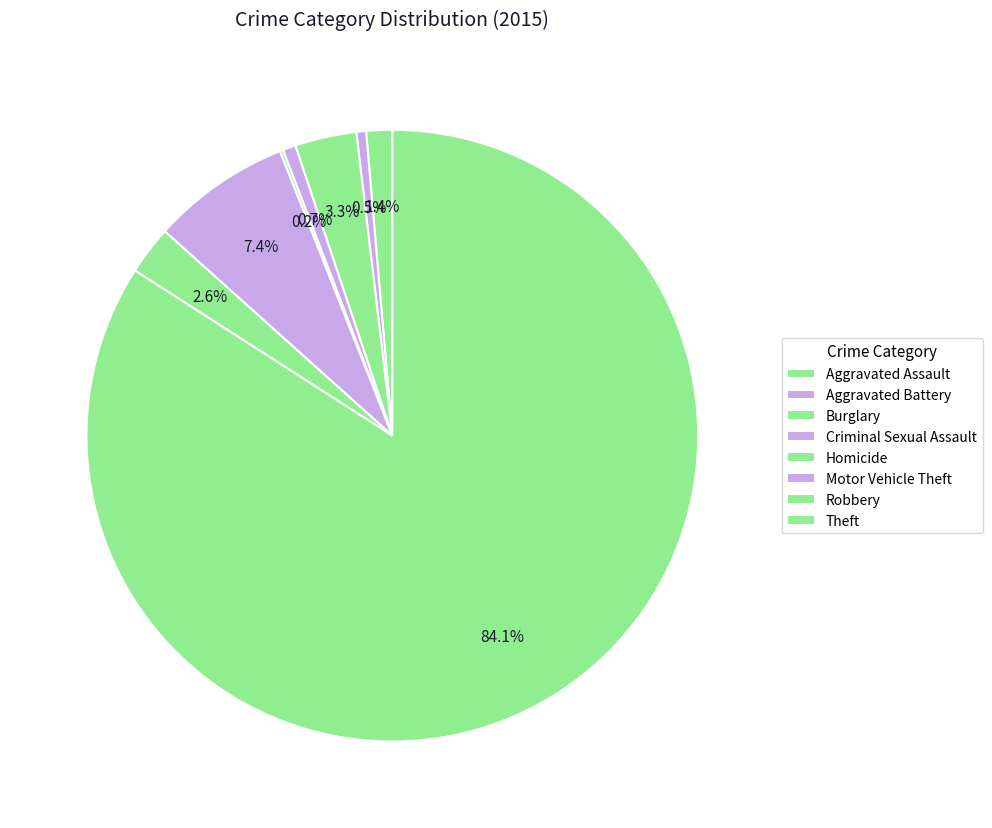

How many slices are in this pie chart?

8